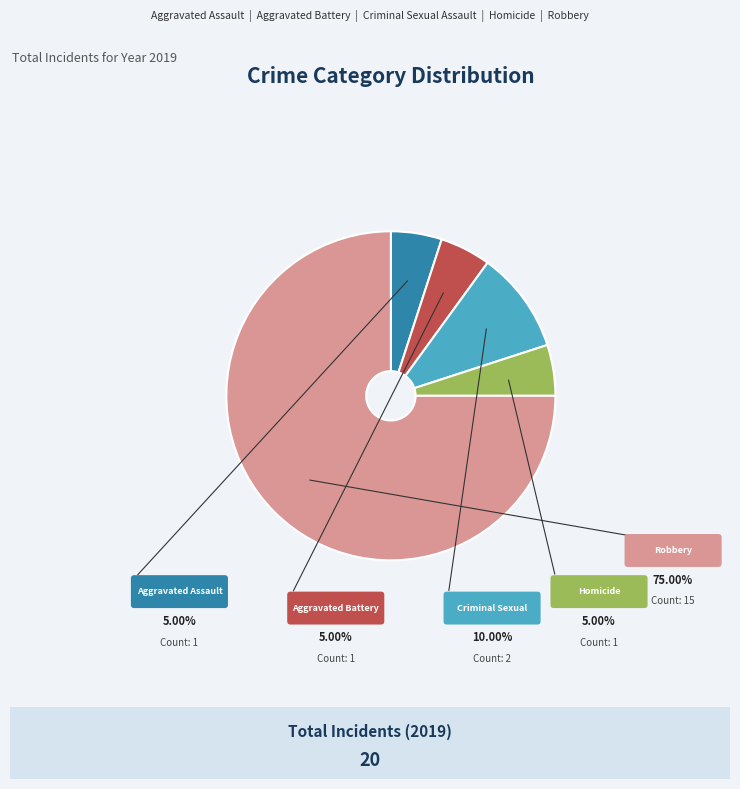

Is there any slice that represents more than half of the pie?

Yes